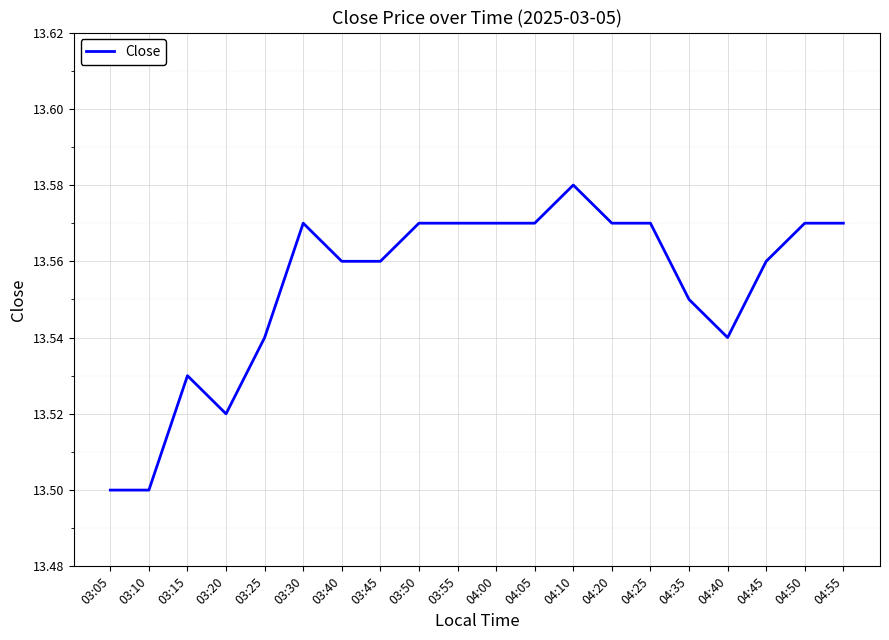

The chart shows a value of 5.0 at 04:40. True or false?

False